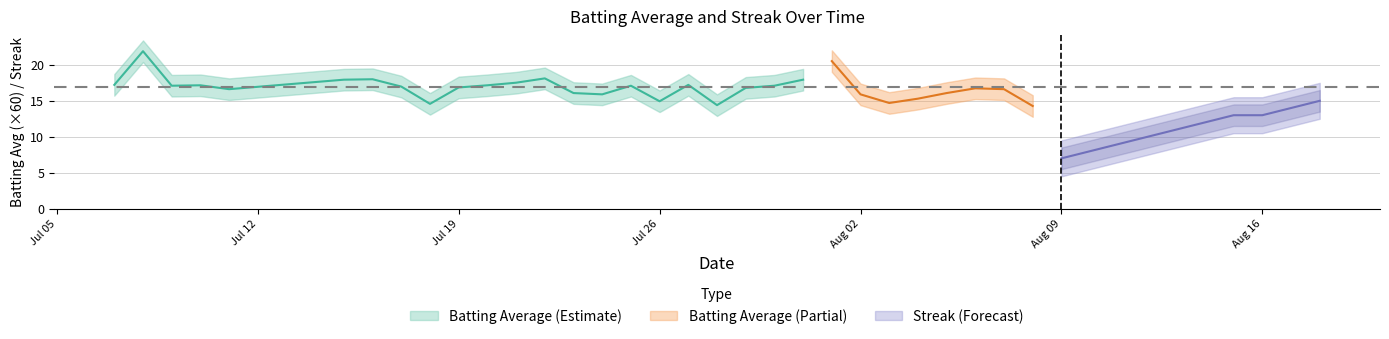

Where is Streak nearest to the value 7?

2010-08-09